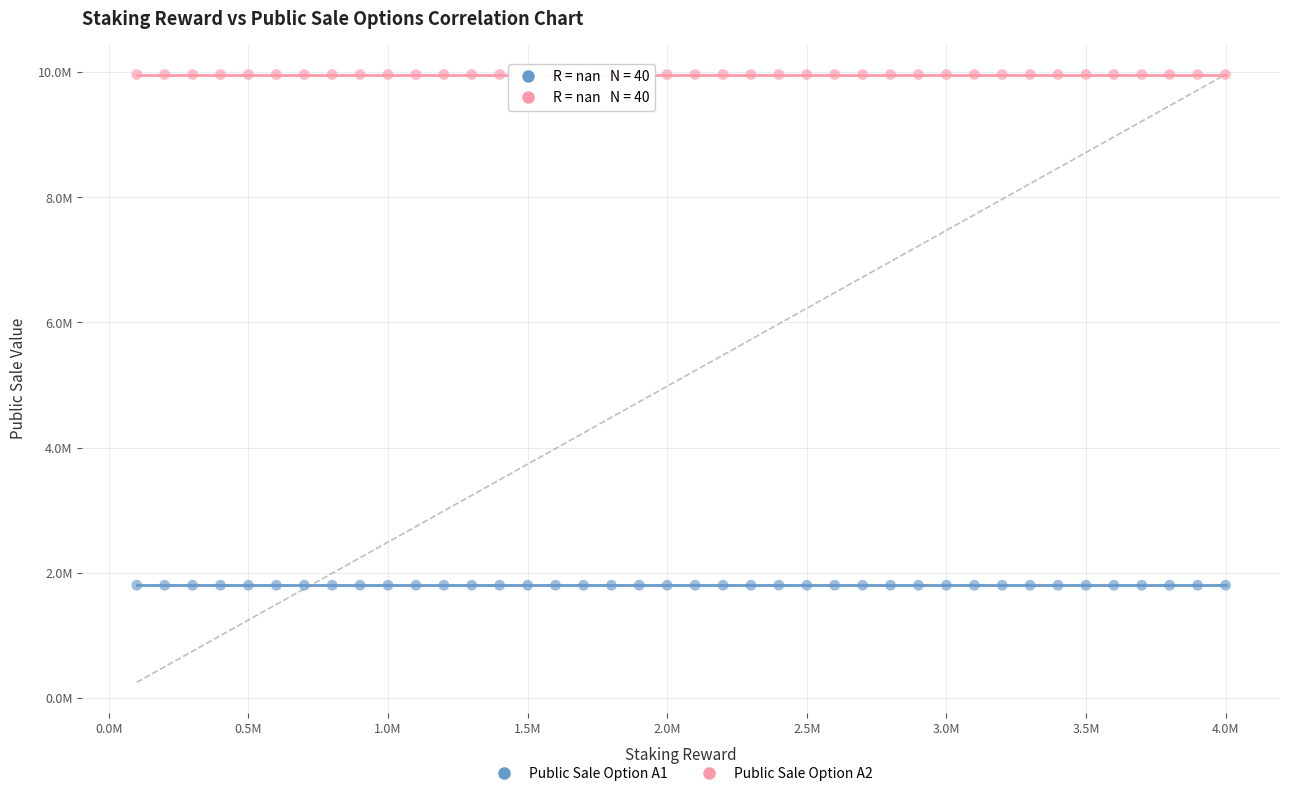

Which series contains the lowest Y value?

Public Sale Option A1